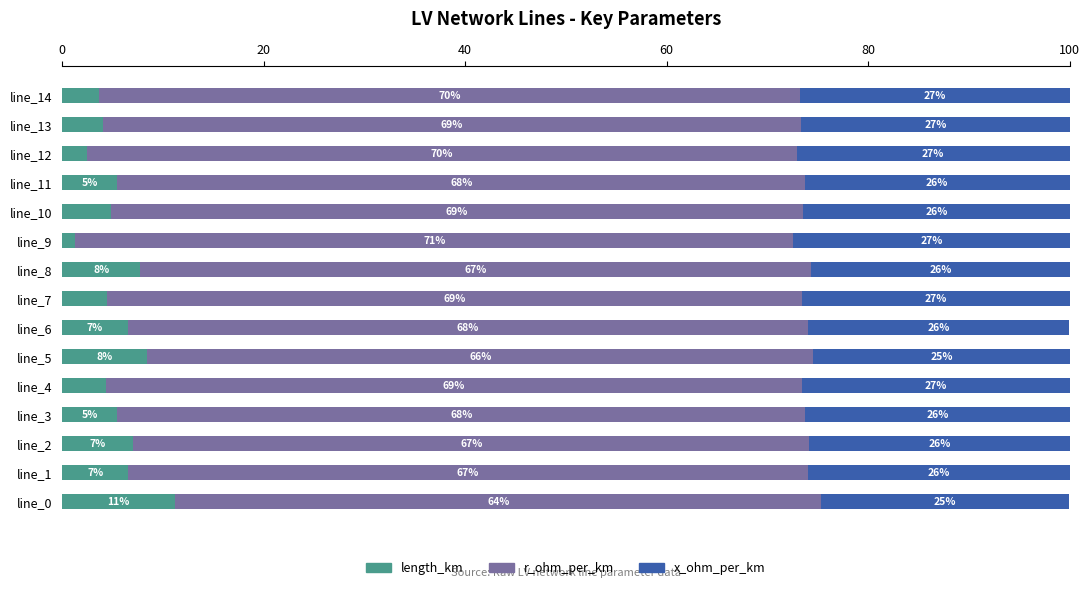

At which label does length_km reach its peak?

line_0